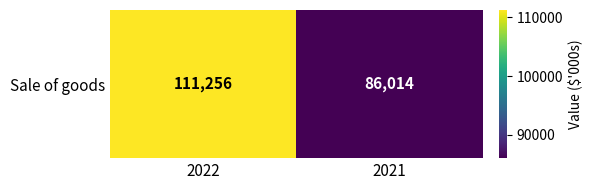

Reading left to right, transcribe all the data shown in this chart.

2022=111256	2021=86014